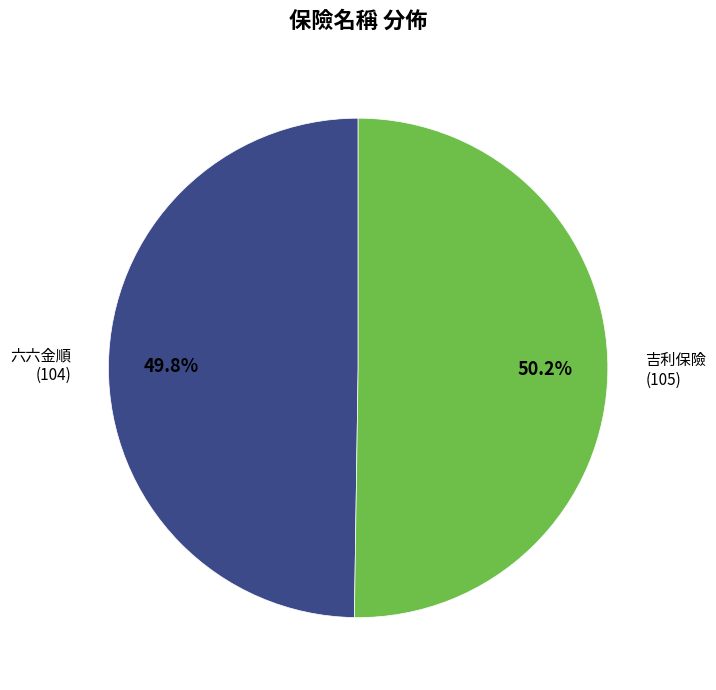

Is there a majority slice in this chart?

Yes